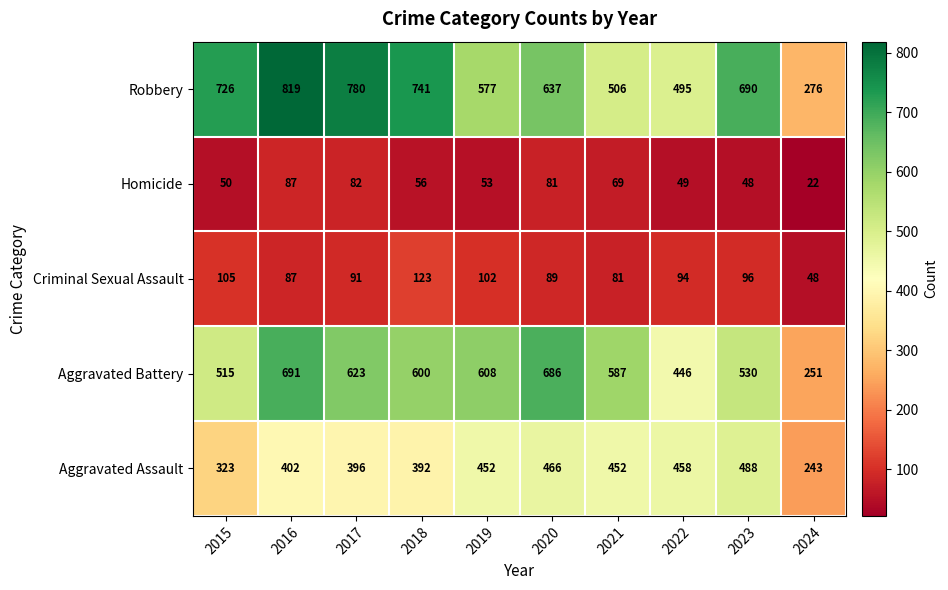

The value of Homicide at 2021 is 69. True or false?

True